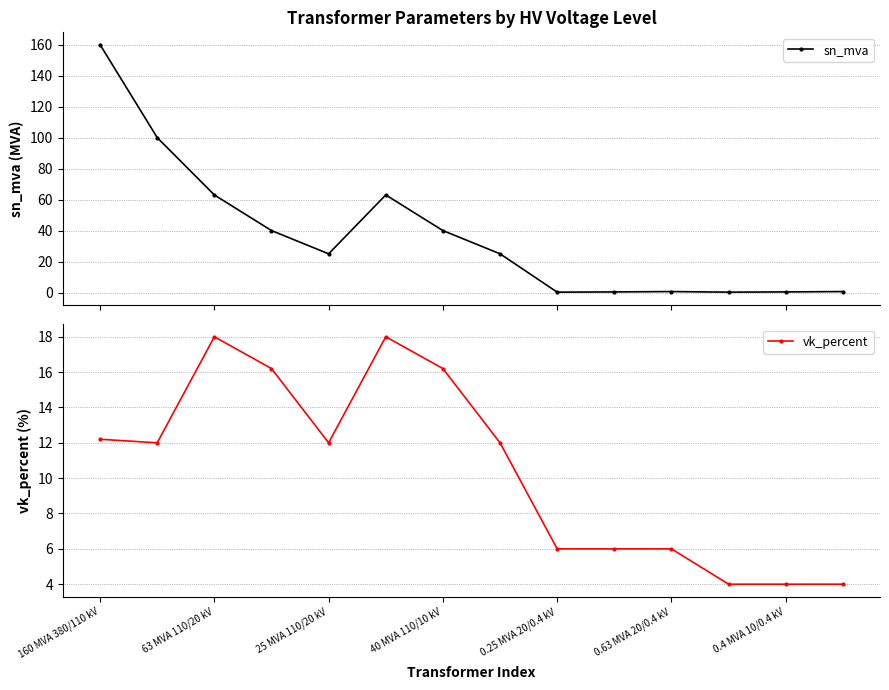

True or false: vk_percent has more than 0 points higher than both neighbors.

True